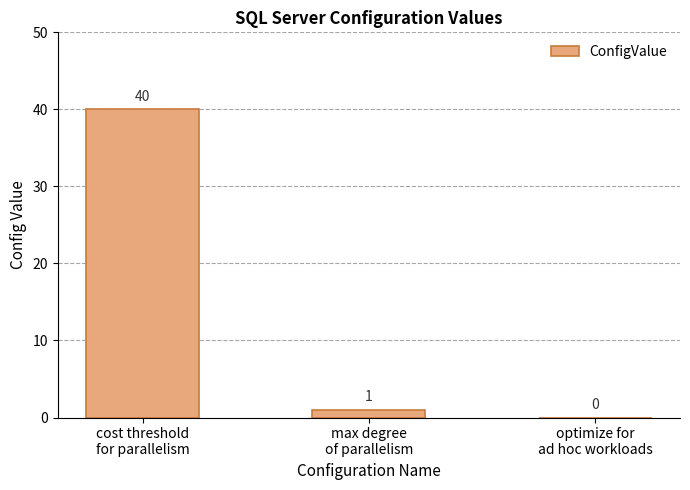

What is the sum of all values?

41